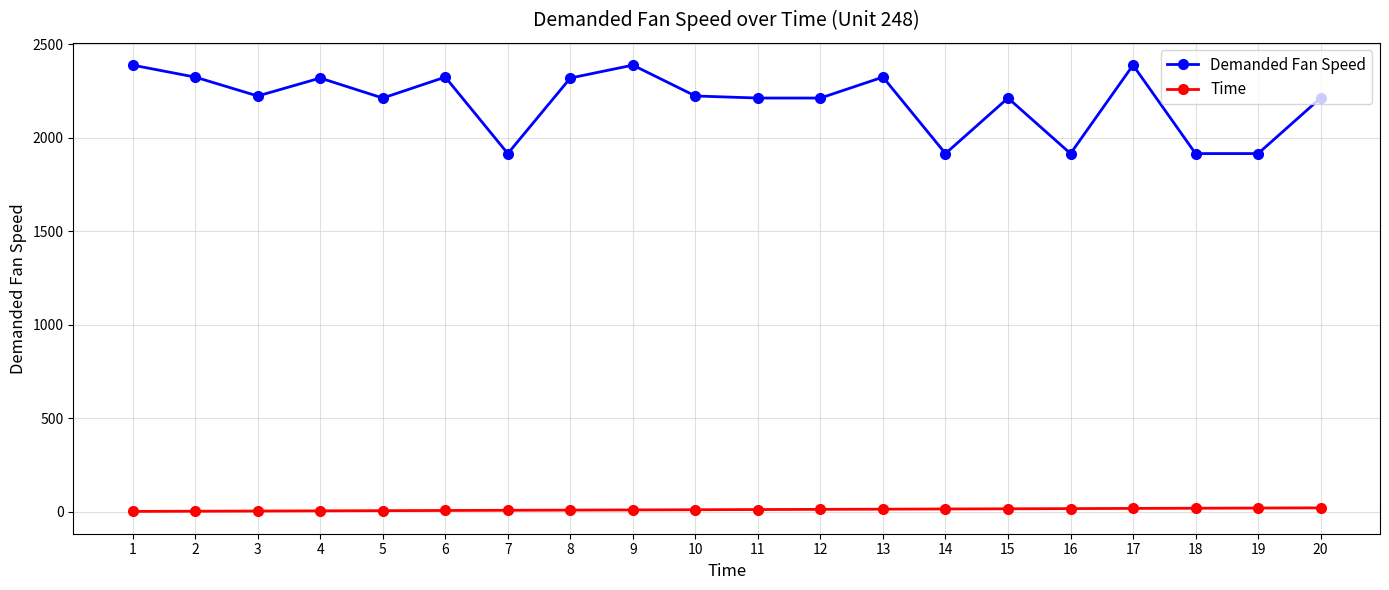

True or false: Time and Demanded Fan Speed intersect in this chart.

False